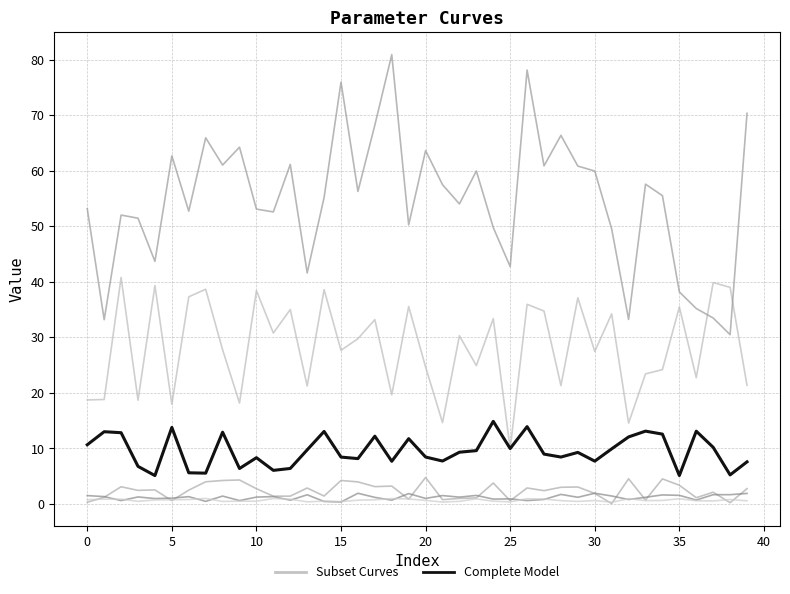

How many lines are shown in the chart?

2